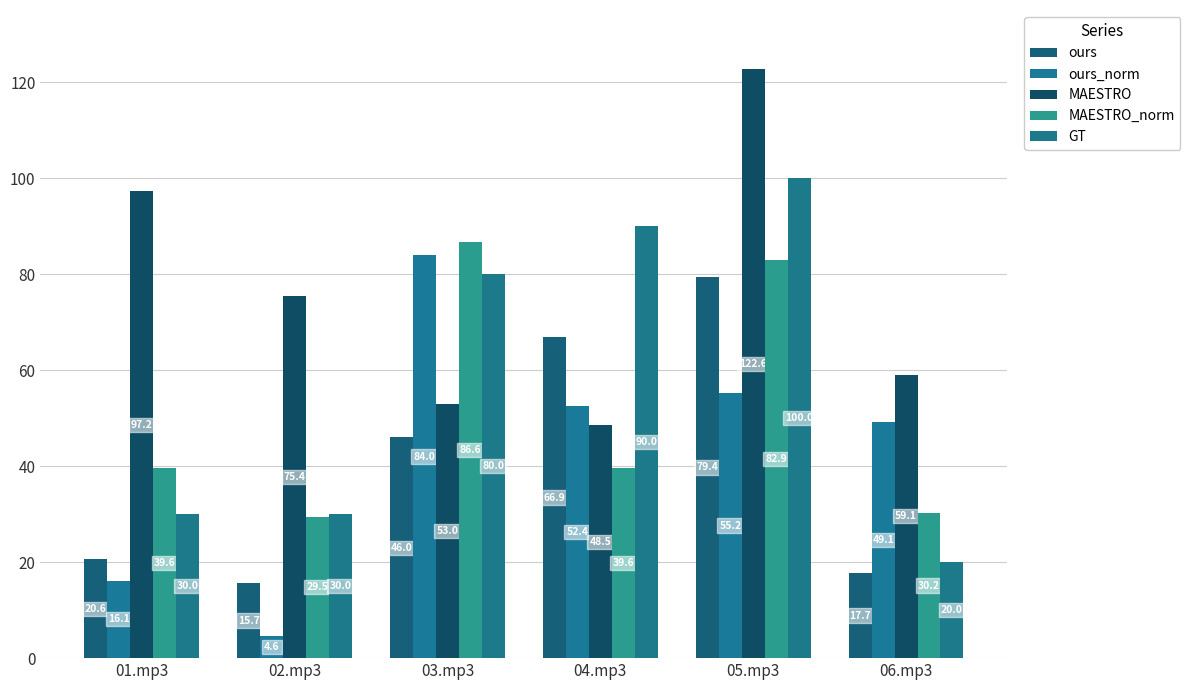

Does the chart contain any negative values?

No